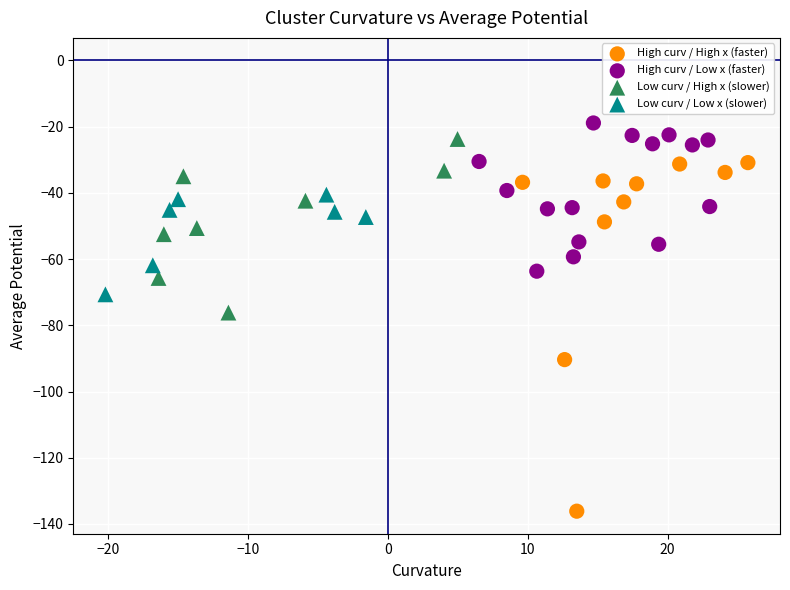

Which series has the widest spread of Y values?

High curv / High x (faster)